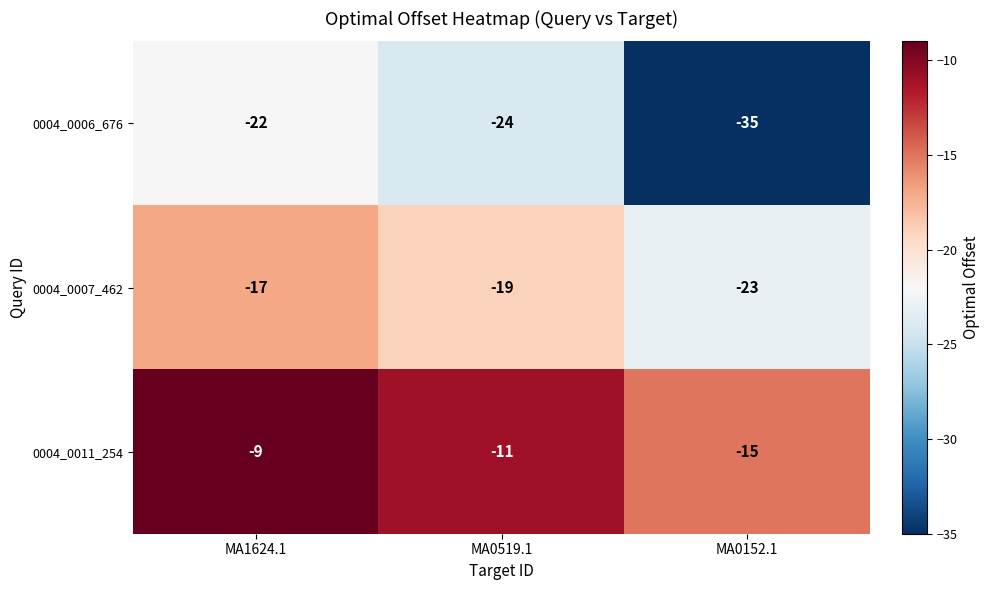

List the series in order of their peak value, lowest first.

0004_0006_676, 0004_0007_462, 0004_0011_254